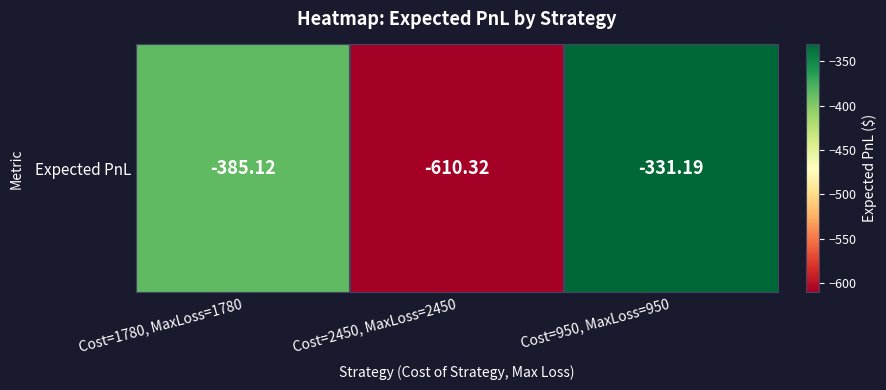

Where does the data first go above -385?

Cost=950, MaxLoss=950